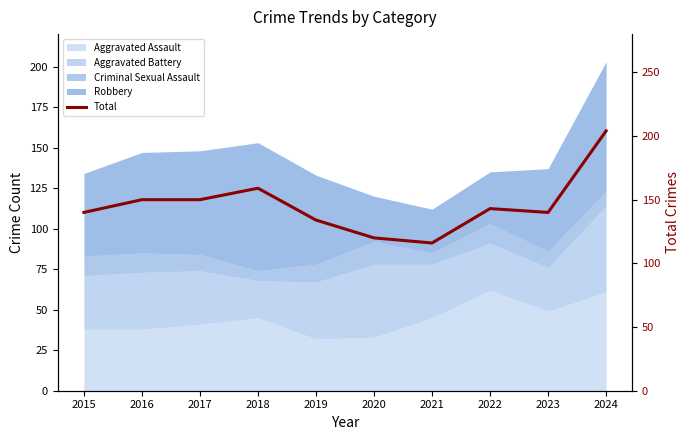

True or false: the data has more than 1 interior local peaks.

True